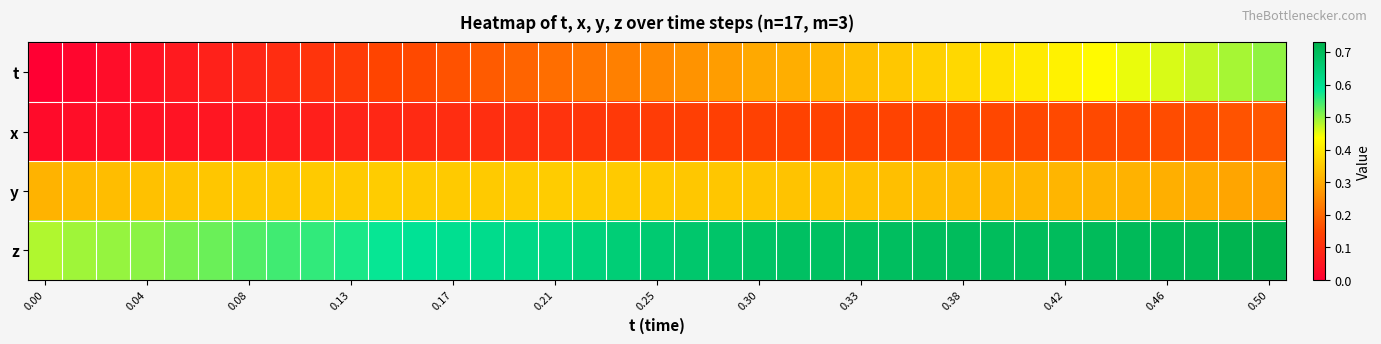

Which series has the largest range (max minus min)?

t